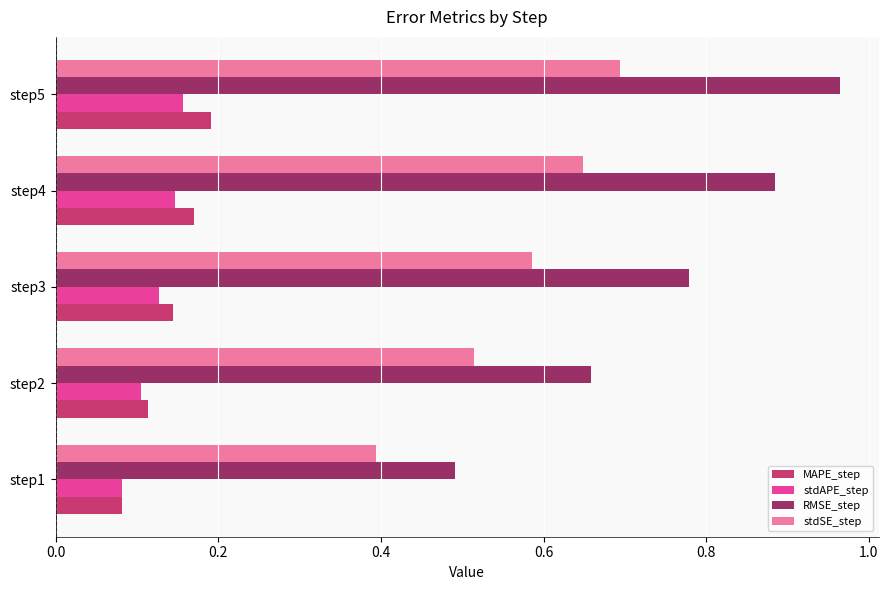

True or false: RMSE_step has a value of 0.5 at step3.

False